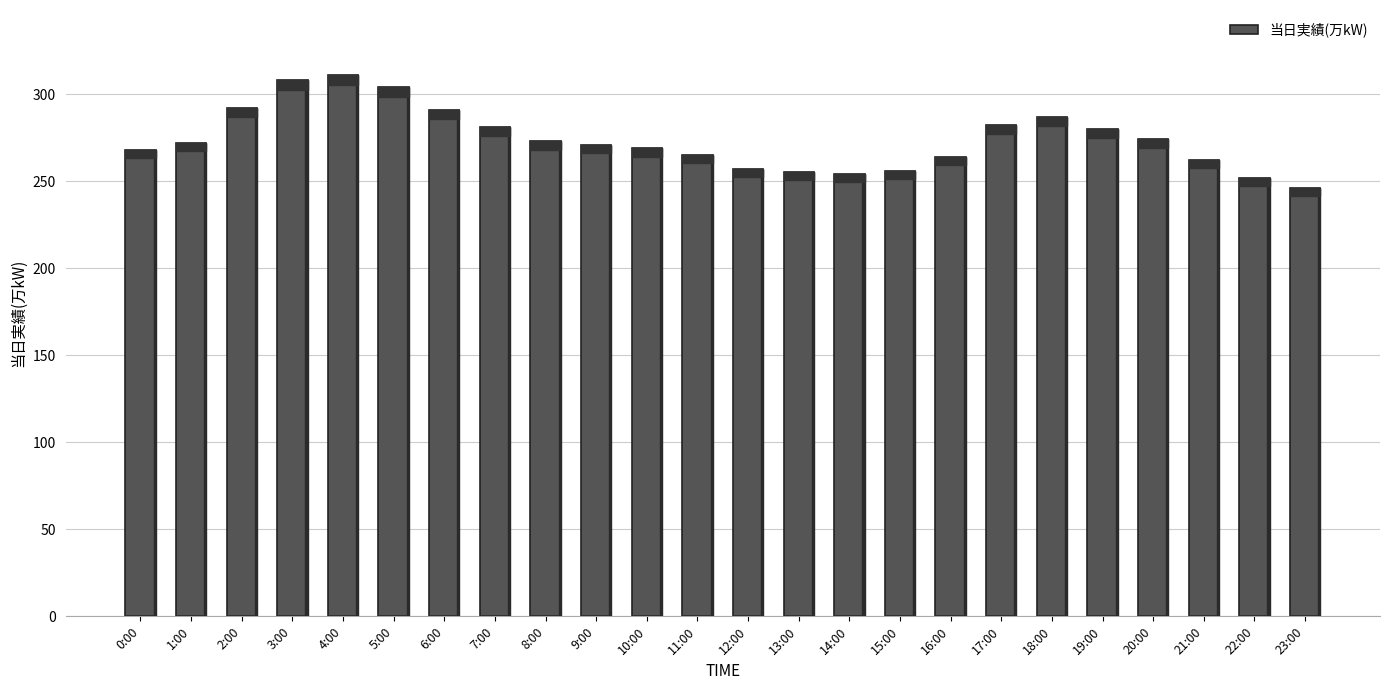

The value at 17:00 is 282. True or false?

True